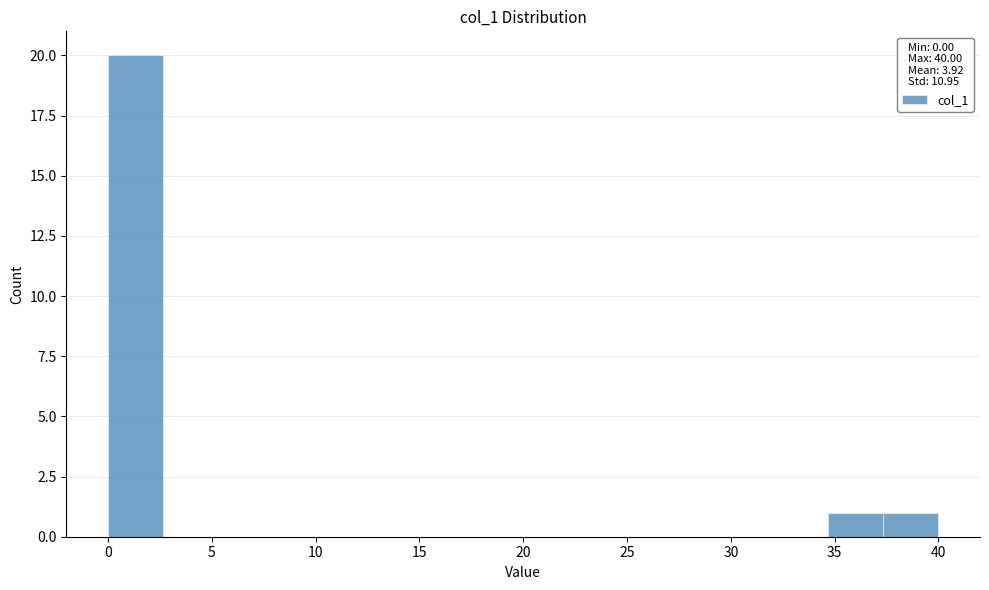

Reading left to right, list every bar in this chart as the range it spans on the x-axis followed by its height. Neither the bar edges nor the heights are printed on the chart, so give them approximately, as read against the axes.

0.0 to 2.5: 20
2.5 to 5.5: 0
5.5 to 8.0: 0
8.0 to 10.5: 0
10.5 to 13.5: 0
13.5 to 16.0: 0
16.0 to 18.5: 0
18.5 to 21.5: 0
21.5 to 24.0: 0
24.0 to 26.5: 0
26.5 to 29.5: 0
29.5 to 32.0: 0
32.0 to 34.5: 0
34.5 to 37.5: 1
37.5 to 40.0: 1